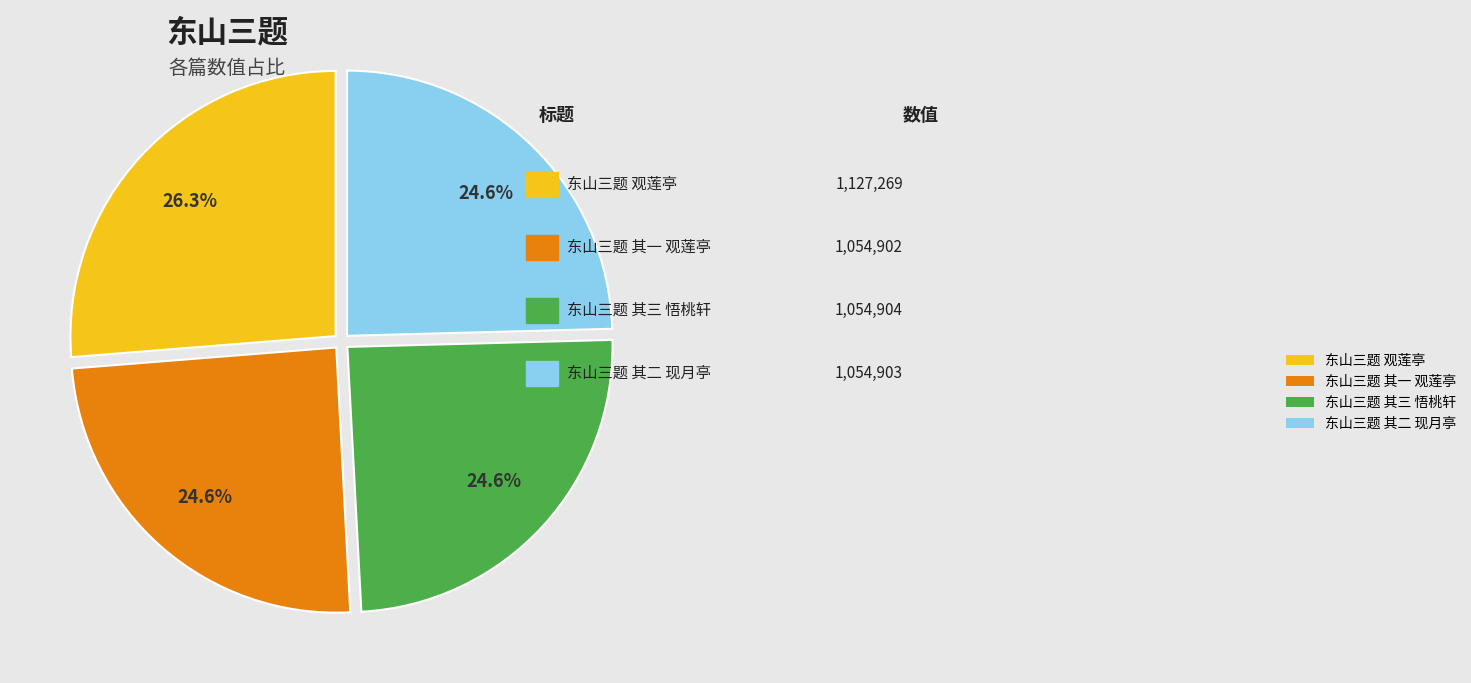

Is there a majority slice in this chart?

No